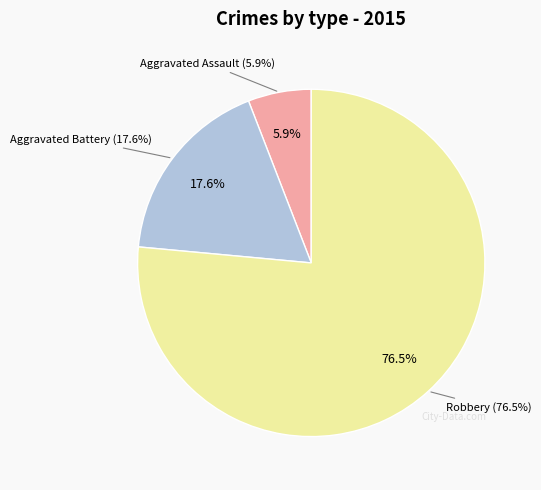

Combined, do Aggravated Battery and Aggravated Assault account for over 50%?

No